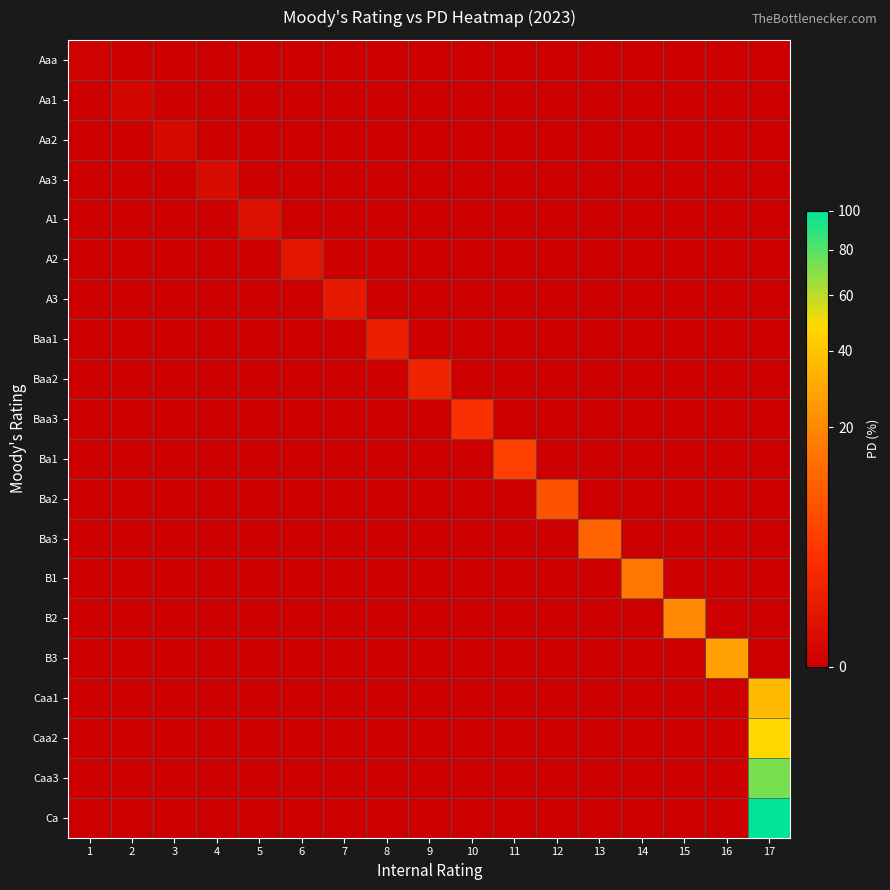

Reading right to left, transcribe all the data shown in this chart.

Aaa: 17=0.0	16=0.0	15=0.0	14=0.0	13=0.0	12=0.0	11=0.0	10=0.0	9=0.0	8=0.0	7=0.0	6=0.0	5=0.0	4=0.0	3=0.0	2=0.0	1=0.0
Aa1: 17=0.0	16=0.0	15=0.0	14=0.0	13=0.0	12=0.0	11=0.0	10=0.0	9=0.0	8=0.0	7=0.0	6=0.0	5=0.0	4=0.0	3=0.0	2=0.0	1=0.0
Aa2: 17=0.0	16=0.0	15=0.0	14=0.0	13=0.0	12=0.0	11=0.0	10=0.0	9=0.0	8=0.0	7=0.0	6=0.0	5=0.0	4=0.0	3=0.1	2=0.0	1=0.0
Aa3: 17=0.0	16=0.0	15=0.0	14=0.0	13=0.0	12=0.0	11=0.0	10=0.0	9=0.0	8=0.0	7=0.0	6=0.0	5=0.0	4=0.1	3=0.0	2=0.0	1=0.0
A1: 17=0.0	16=0.0	15=0.0	14=0.0	13=0.0	12=0.0	11=0.0	10=0.0	9=0.0	8=0.0	7=0.0	6=0.0	5=0.2	4=0.0	3=0.0	2=0.0	1=0.0
A2: 17=0.0	16=0.0	15=0.0	14=0.0	13=0.0	12=0.0	11=0.0	10=0.0	9=0.0	8=0.0	7=0.0	6=0.4	5=0.0	4=0.0	3=0.0	2=0.0	1=0.0
A3: 17=0.0	16=0.0	15=0.0	14=0.0	13=0.0	12=0.0	11=0.0	10=0.0	9=0.0	8=0.0	7=0.6	6=0.0	5=0.0	4=0.0	3=0.0	2=0.0	1=0.0
Baa1: 17=0.0	16=0.0	15=0.0	14=0.0	13=0.0	12=0.0	11=0.0	10=0.0	9=0.0	8=0.9	7=0.0	6=0.0	5=0.0	4=0.0	3=0.0	2=0.0	1=0.0
Baa2: 17=0.0	16=0.0	15=0.0	14=0.0	13=0.0	12=0.0	11=0.0	10=0.0	9=1.3	8=0.0	7=0.0	6=0.0	5=0.0	4=0.0	3=0.0	2=0.0	1=0.0
Baa3: 17=0.0	16=0.0	15=0.0	14=0.0	13=0.0	12=0.0	11=0.0	10=2.6	9=0.0	8=0.0	7=0.0	6=0.0	5=0.0	4=0.0	3=0.0	2=0.0	1=0.0
Ba1: 17=0.0	16=0.0	15=0.0	14=0.0	13=0.0	12=0.0	11=4.6	10=0.0	9=0.0	8=0.0	7=0.0	6=0.0	5=0.0	4=0.0	3=0.0	2=0.0	1=0.0
Ba2: 17=0.0	16=0.0	15=0.0	14=0.0	13=0.0	12=7.5	11=0.0	10=0.0	9=0.0	8=0.0	7=0.0	6=0.0	5=0.0	4=0.0	3=0.0	2=0.0	1=0.0
Ba3: 17=0.0	16=0.0	15=0.0	14=0.0	13=10.8	12=0.0	11=0.0	10=0.0	9=0.0	8=0.0	7=0.0	6=0.0	5=0.0	4=0.0	3=0.0	2=0.0	1=0.0
B1: 17=0.0	16=0.0	15=0.0	14=15.2	13=0.0	12=0.0	11=0.0	10=0.0	9=0.0	8=0.0	7=0.0	6=0.0	5=0.0	4=0.0	3=0.0	2=0.0	1=0.0
B2: 17=0.0	16=0.0	15=19.9	14=0.0	13=0.0	12=0.0	11=0.0	10=0.0	9=0.0	8=0.0	7=0.0	6=0.0	5=0.0	4=0.0	3=0.0	2=0.0	1=0.0
B3: 17=0.0	16=26.4	15=0.0	14=0.0	13=0.0	12=0.0	11=0.0	10=0.0	9=0.0	8=0.0	7=0.0	6=0.0	5=0.0	4=0.0	3=0.0	2=0.0	1=0.0
Caa1: 17=35.7	16=0.0	15=0.0	14=0.0	13=0.0	12=0.0	11=0.0	10=0.0	9=0.0	8=0.0	7=0.0	6=0.0	5=0.0	4=0.0	3=0.0	2=0.0	1=0.0
Caa2: 17=48.3	16=0.0	15=0.0	14=0.0	13=0.0	12=0.0	11=0.0	10=0.0	9=0.0	8=0.0	7=0.0	6=0.0	5=0.0	4=0.0	3=0.0	2=0.0	1=0.0
Caa3: 17=72.9	16=0.0	15=0.0	14=0.0	13=0.0	12=0.0	11=0.0	10=0.0	9=0.0	8=0.0	7=0.0	6=0.0	5=0.0	4=0.0	3=0.0	2=0.0	1=0.0
Ca: 17=100.0	16=0.0	15=0.0	14=0.0	13=0.0	12=0.0	11=0.0	10=0.0	9=0.0	8=0.0	7=0.0	6=0.0	5=0.0	4=0.0	3=0.0	2=0.0	1=0.0